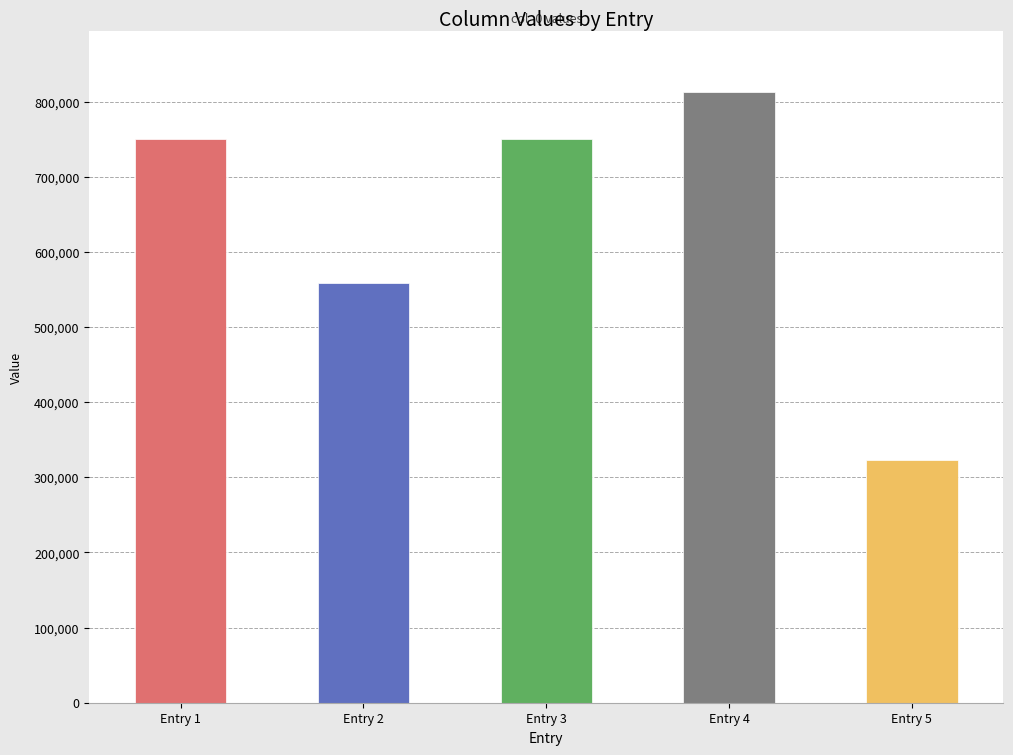

What is the value of the 3rd bar from the left?

751078